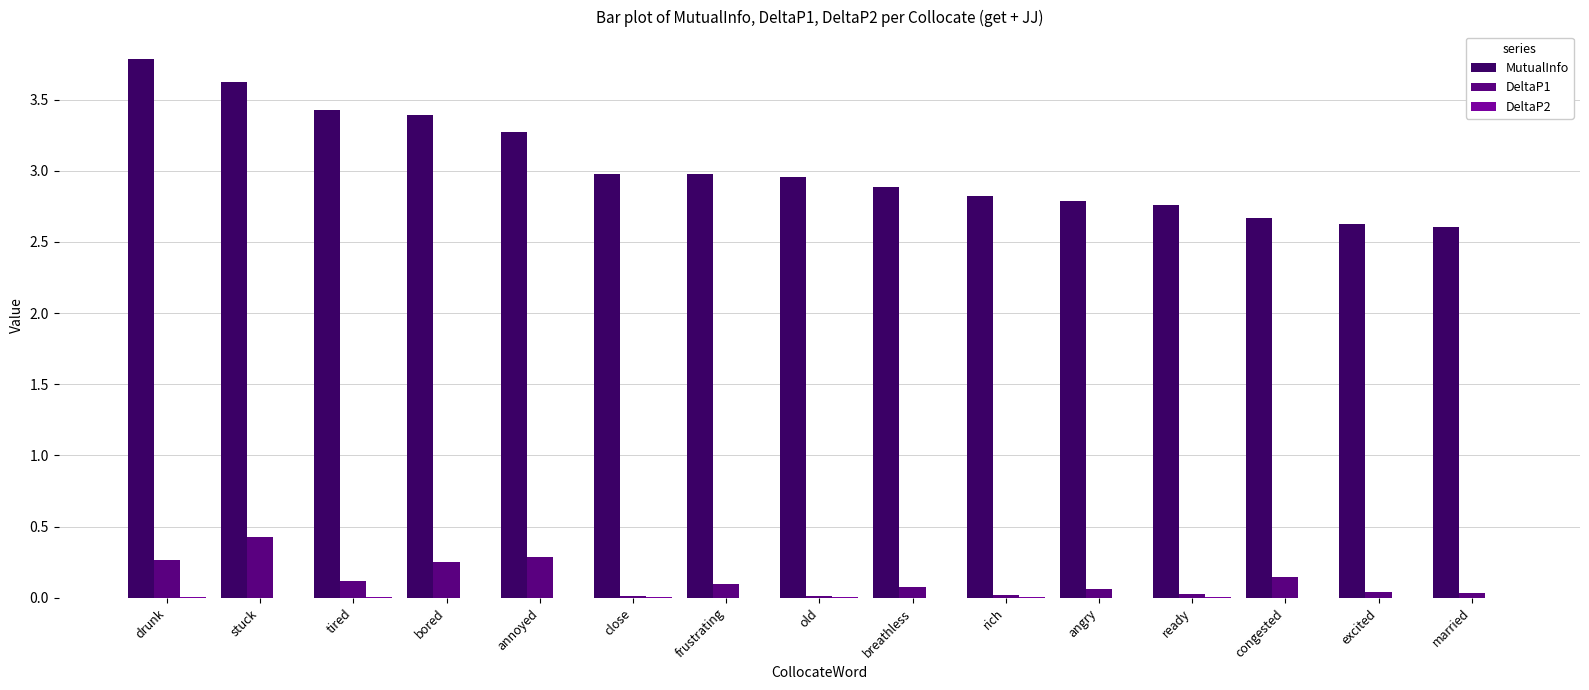

Which label corresponds to the largest value in the chart?

drunk